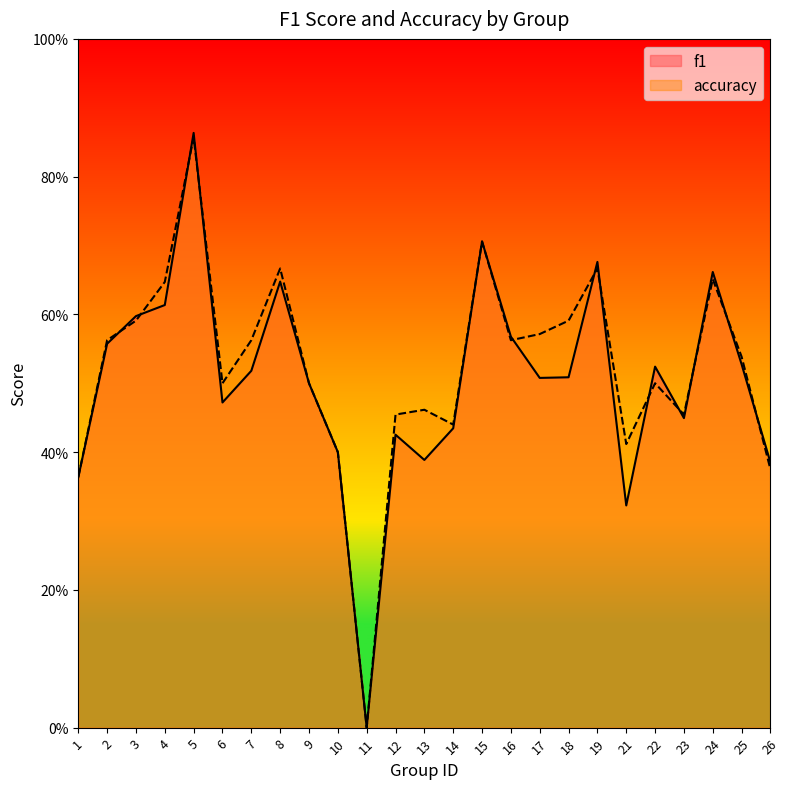

At which category does f1 reach its first local valley?

6